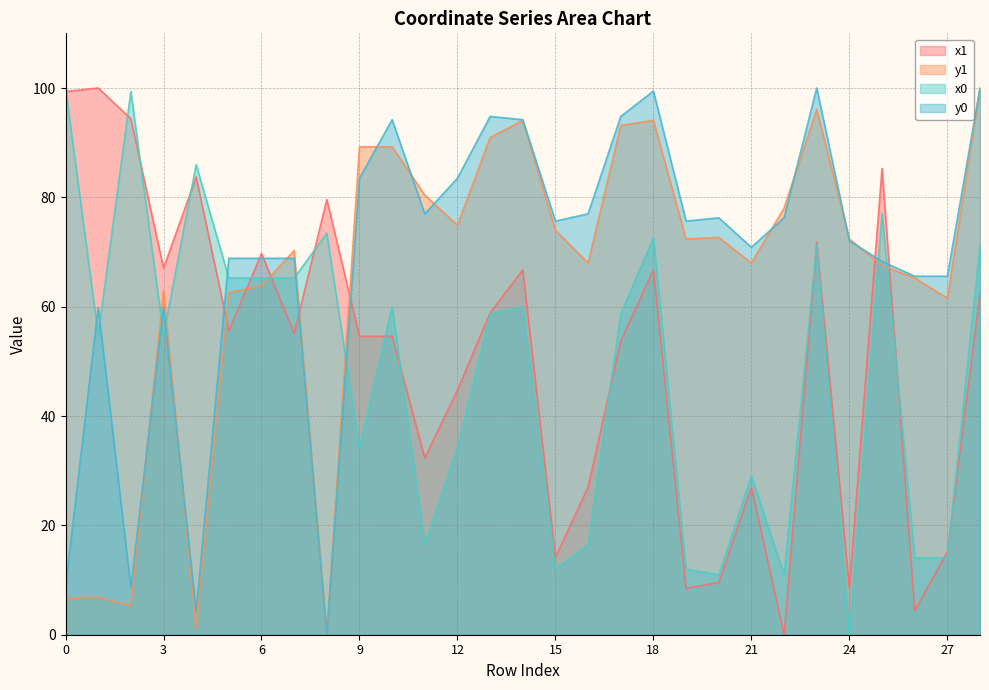

Reading left to right, transcribe all the data shown in this chart.

x1: 0=99.4	1=100.0	2=94.4	3=67.0	4=83.7	5=55.6	6=69.7	7=55.1	8=79.6	9=54.6	10=54.6	11=32.3	12=44.7	13=58.9	14=66.7	15=14.1	16=27.0	17=53.7	18=66.7	19=8.5	20=9.5	21=27.0	22=0.0	23=71.8	24=8.5	25=85.3	26=4.4	27=15.1	28=62.4
y1: 0=6.7	1=6.9	2=5.3	3=62.9	4=1.1	5=62.6	6=63.8	7=70.3	8=0.0	9=89.2	10=89.2	11=80.4	12=74.9	13=90.9	14=94.1	15=74.0	16=68.0	17=93.2	18=94.1	19=72.4	20=72.7	21=68.0	22=78.0	23=96.1	24=72.4	25=67.5	26=65.3	27=61.6	28=100.0
x0: 0=100.0	1=54.9	2=99.4	3=54.9	4=86.0	5=65.2	6=65.2	7=65.2	8=73.4	9=34.2	10=60.0	11=16.5	12=34.2	13=58.7	14=60.0	15=12.0	16=16.5	17=58.7	18=72.6	19=12.0	20=10.9	21=29.0	22=10.9	23=71.3	24=0.0	25=77.1	26=14.1	27=14.1	28=71.3
y0: 0=8.8	1=59.8	2=8.6	3=59.8	4=4.2	5=68.9	6=68.9	7=68.9	8=0.0	9=83.5	10=94.2	11=77.0	12=83.5	13=94.8	14=94.2	15=75.7	16=77.0	17=94.8	18=99.4	19=75.7	20=76.3	21=70.9	22=76.3	23=100.0	24=72.1	25=68.3	26=65.6	27=65.6	28=100.0